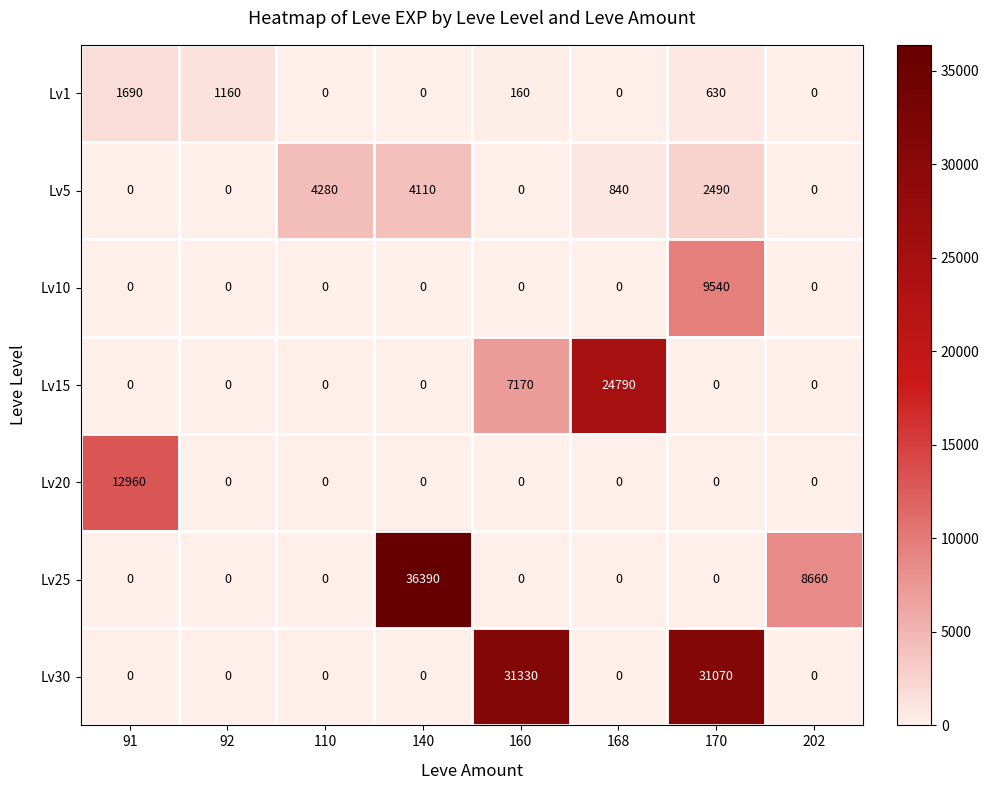

What is the difference between the maximum and second lowest values in the Lv15 series?

24790